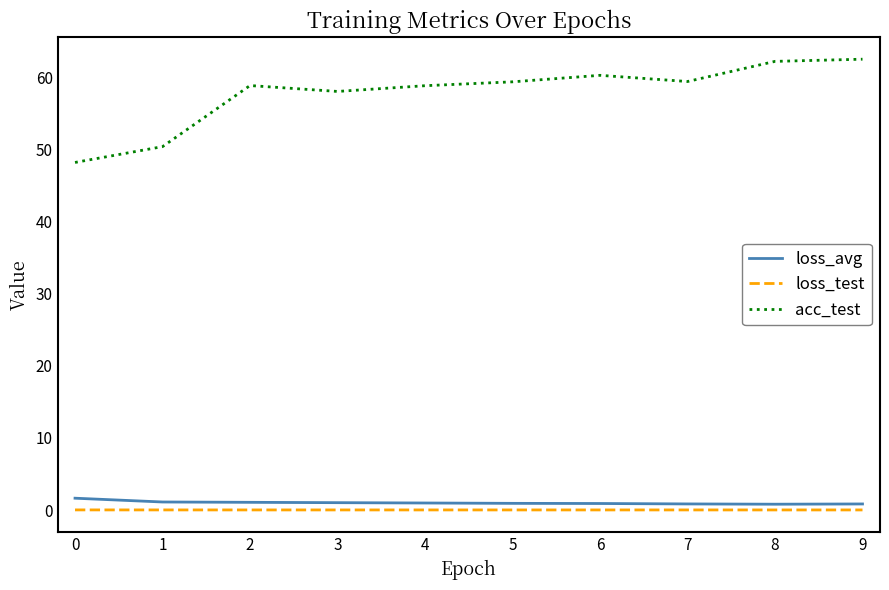

Which series has the largest total across all categories?

acc_test